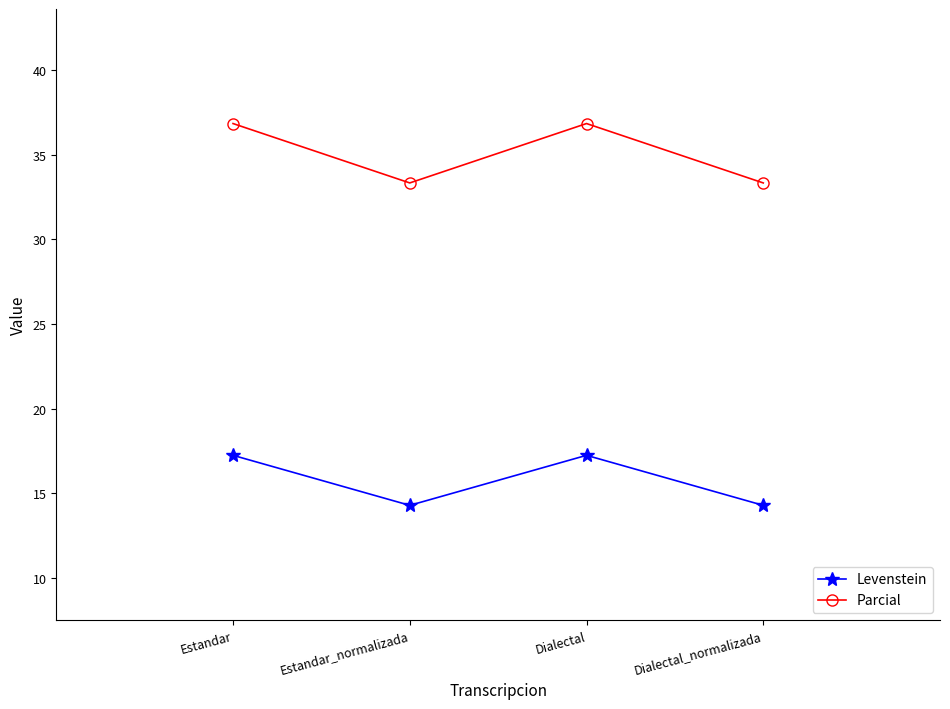

Reading left to right, list all the values displayed in this chart.

Levenstein: Estandar=17.2	Estandar_normalizada=14.3	Dialectal=17.2	Dialectal_normalizada=14.3
Parcial: Estandar=36.8	Estandar_normalizada=33.3	Dialectal=36.8	Dialectal_normalizada=33.3